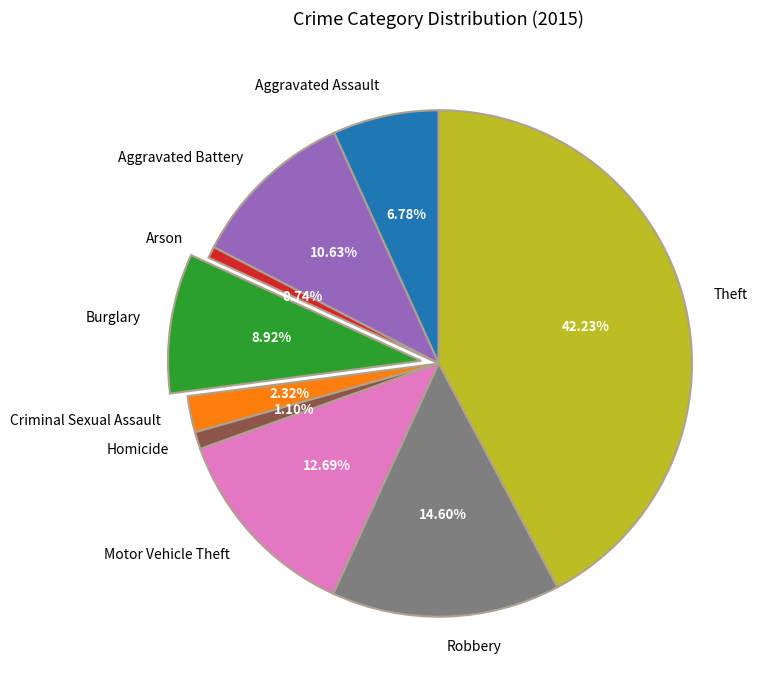

To the nearest percent, what is the difference between the Aggravated Assault and Aggravated Battery slice percentages?

4%